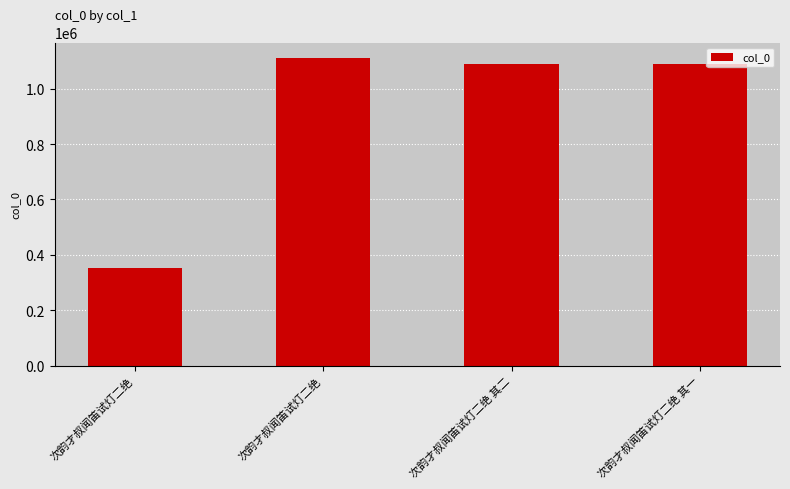

Read the value at 次韵才叔闻笛试灯二绝, to the nearest 10.

352910